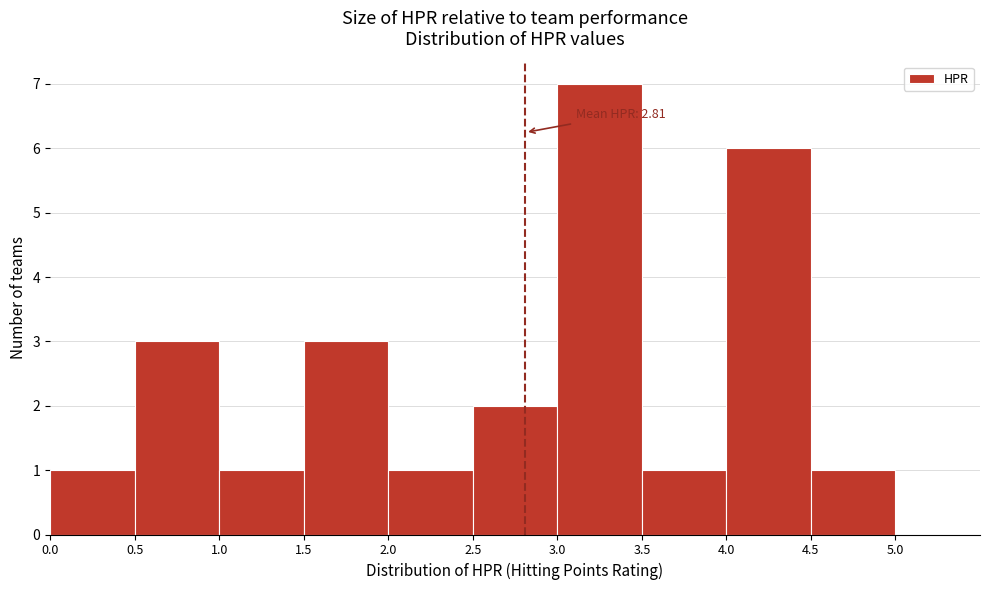

Over which range of the x-axis is the bar tallest?

3.0 to 3.5